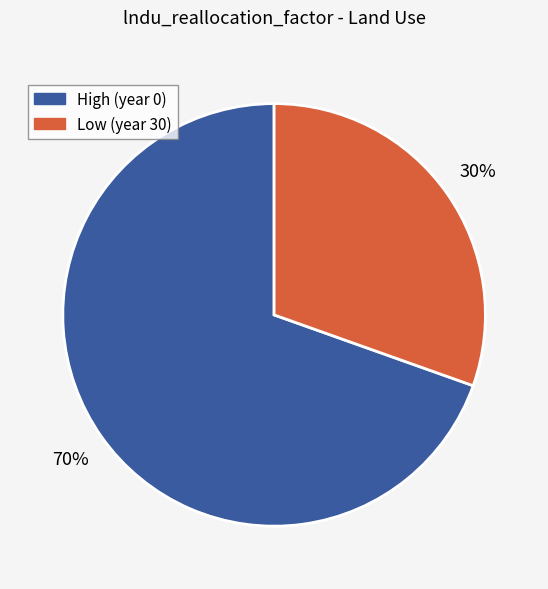

To the nearest percent, what is the average slice percentage?

50%